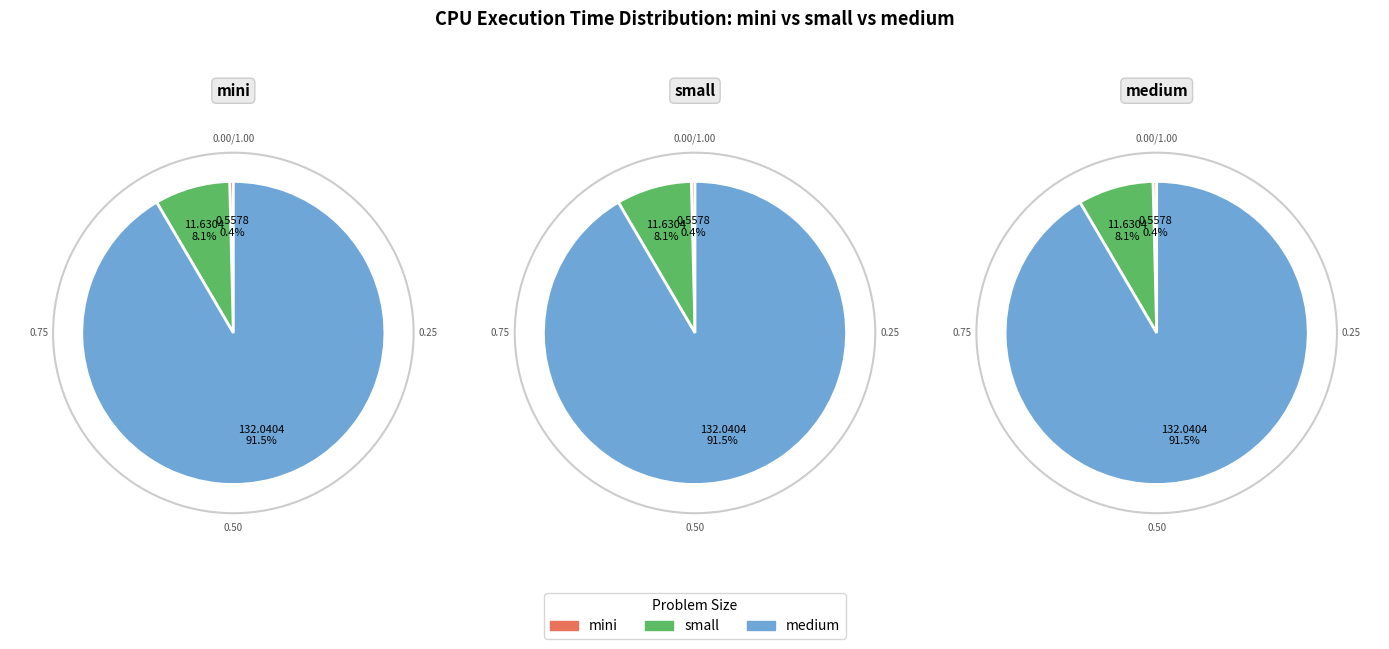

To the nearest percent, what is the difference between the largest and smallest slice percentages?

91%